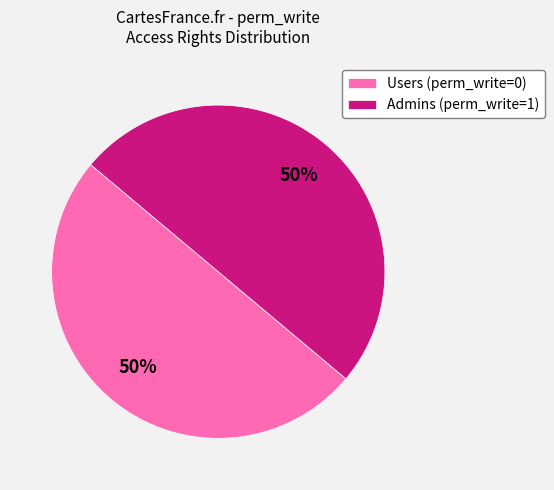

Is the sum of Admins (perm_write=1) and Users (perm_write=0) greater than half?

Yes